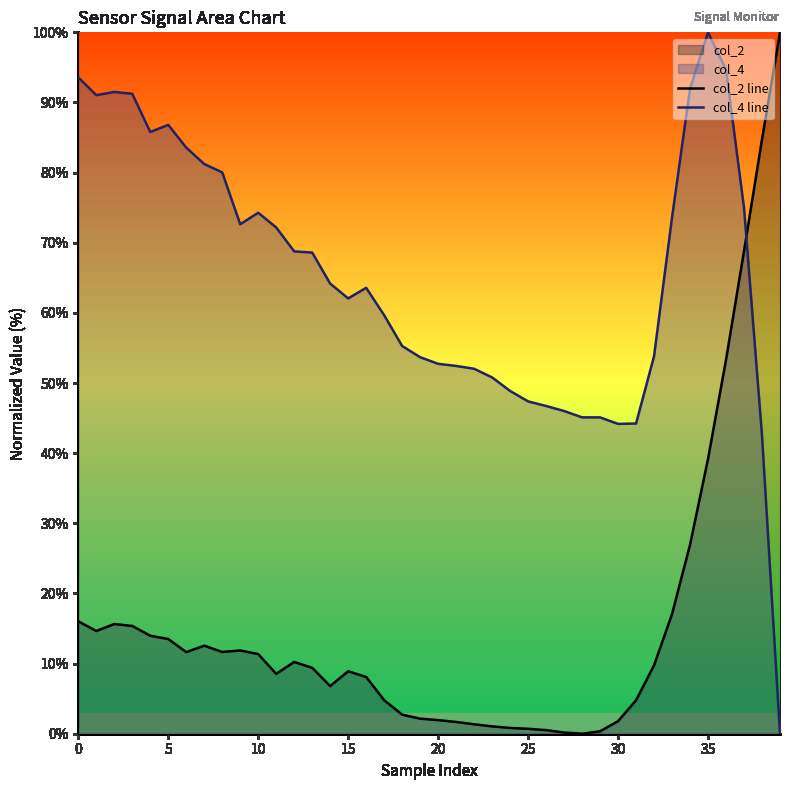

List the series in order of their peak value, highest first.

col_2 line, col_4 line